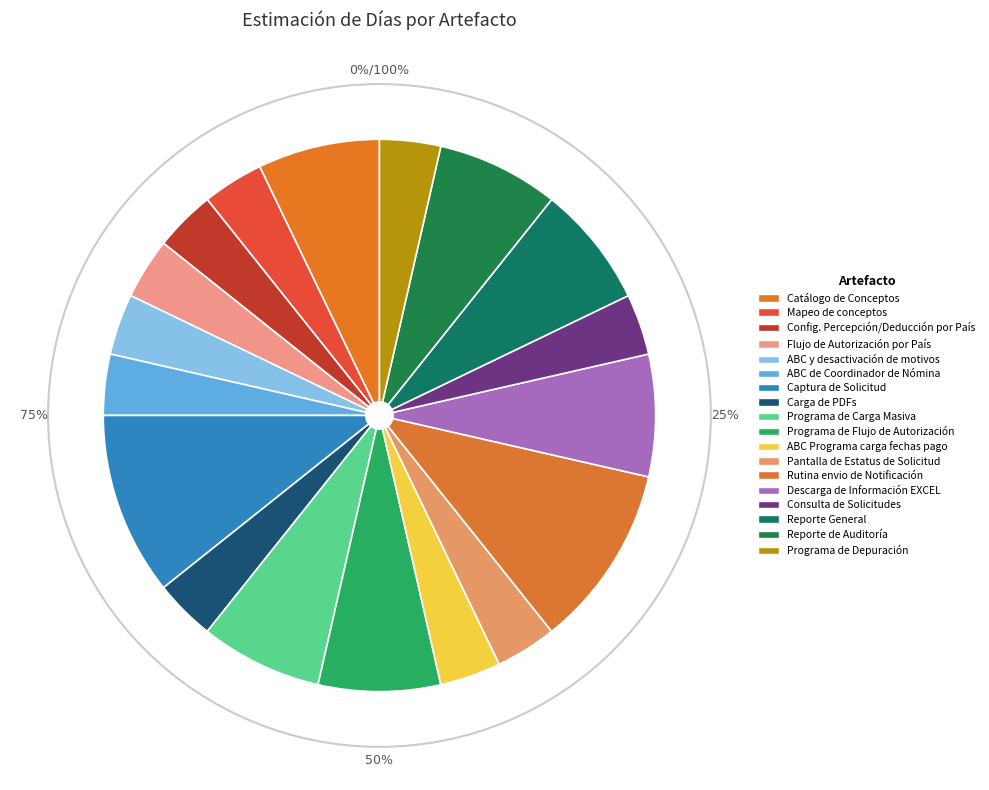

Is there a majority slice in this chart?

No